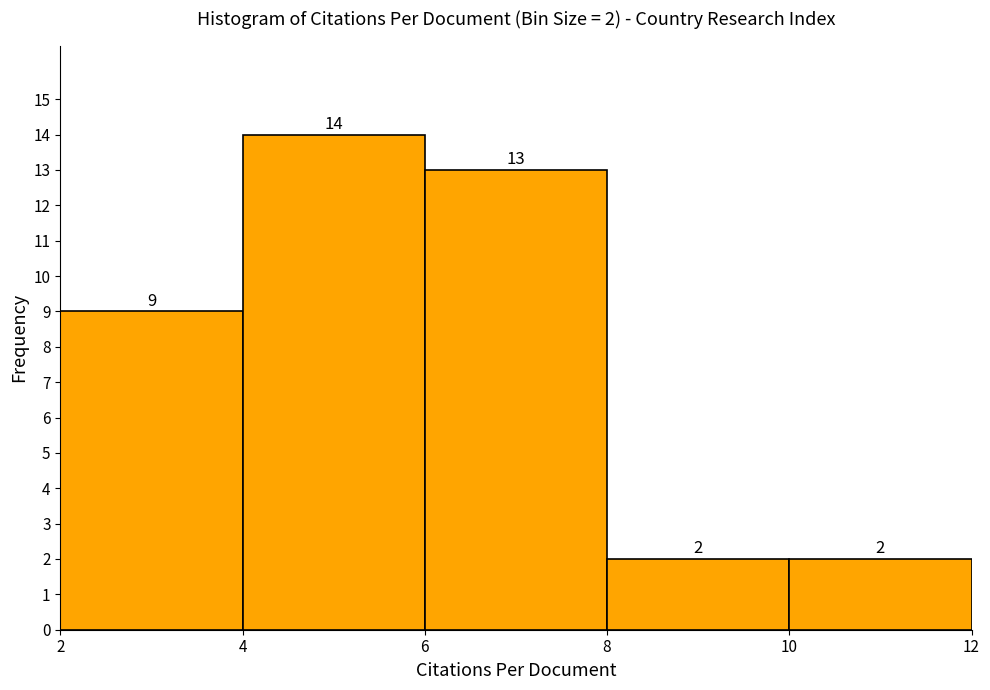

Which range on the x-axis has the tallest bar?

4 to 6